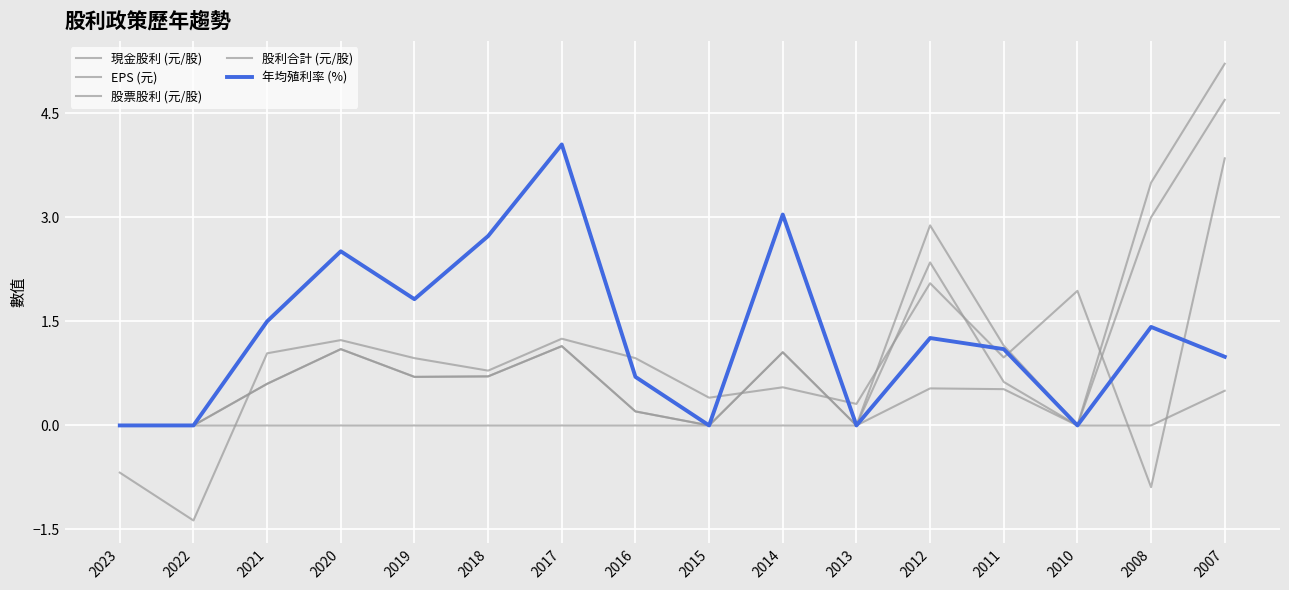

Which series has the widest spread of values?

EPS (元)